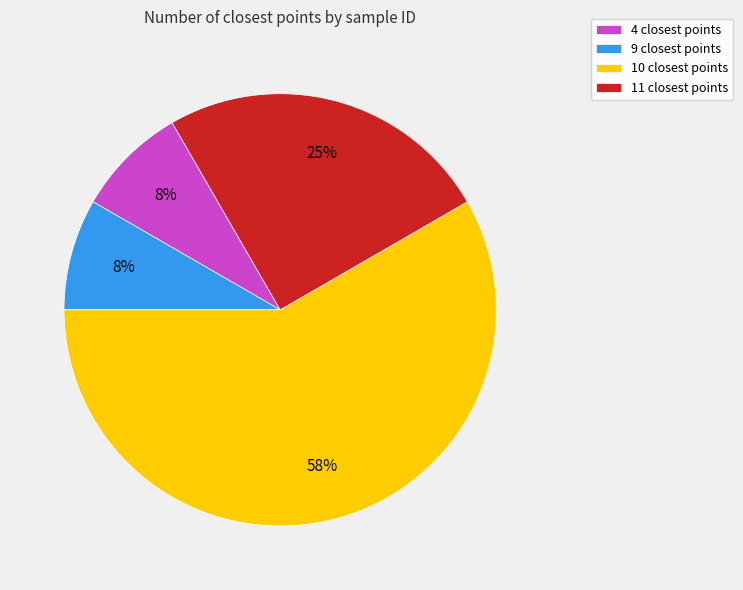

Approximately how many times larger is the value at 11 closest points compared to 10 closest points?

0.4